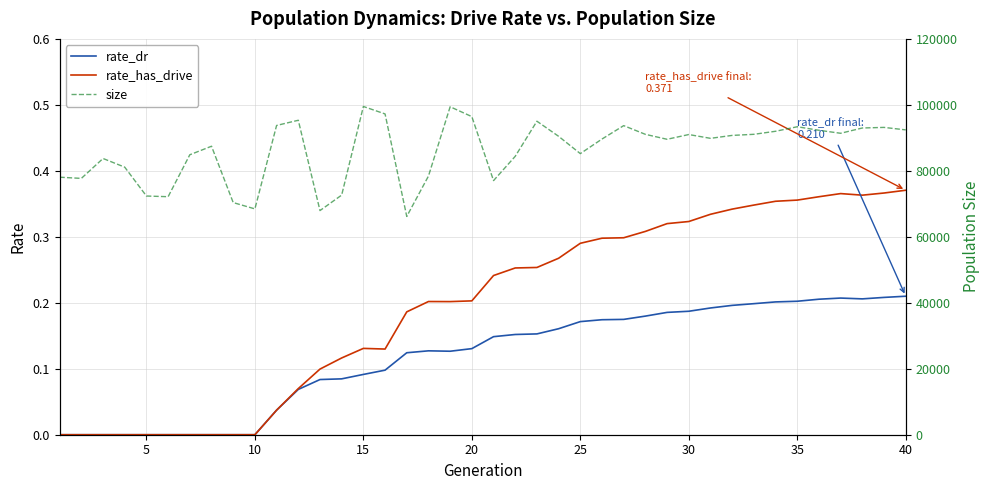

How many interior local valleys does the size series have?

10